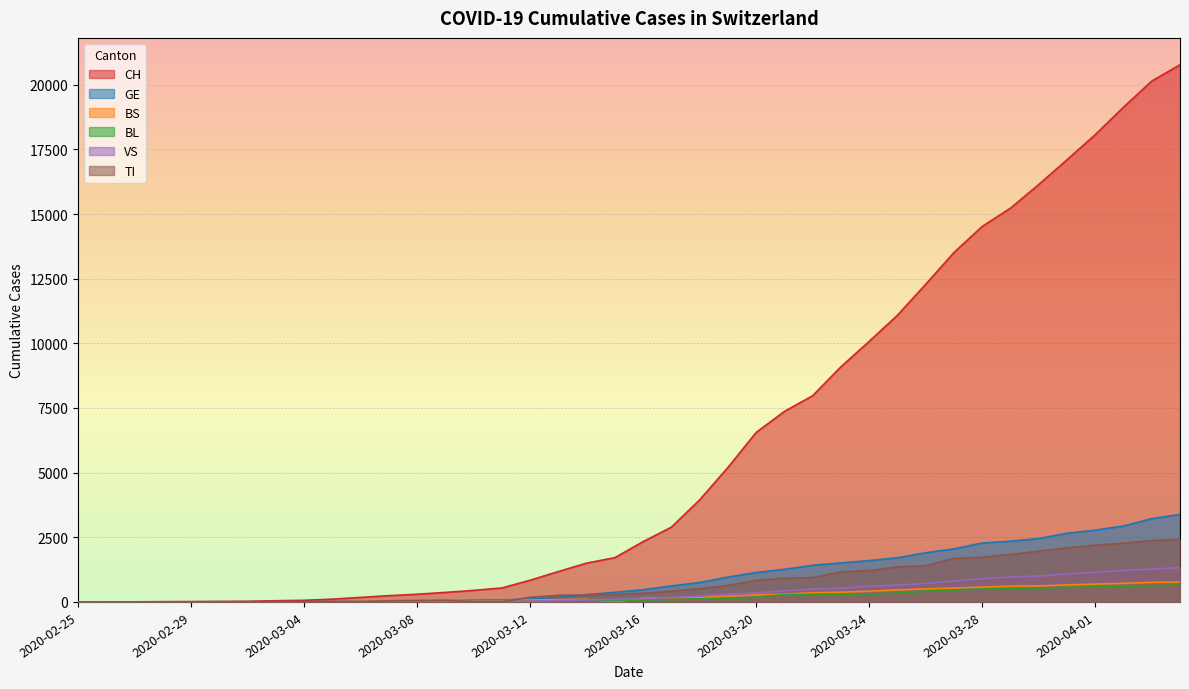

What is the difference between the maximum and second lowest values in the BL series?

656